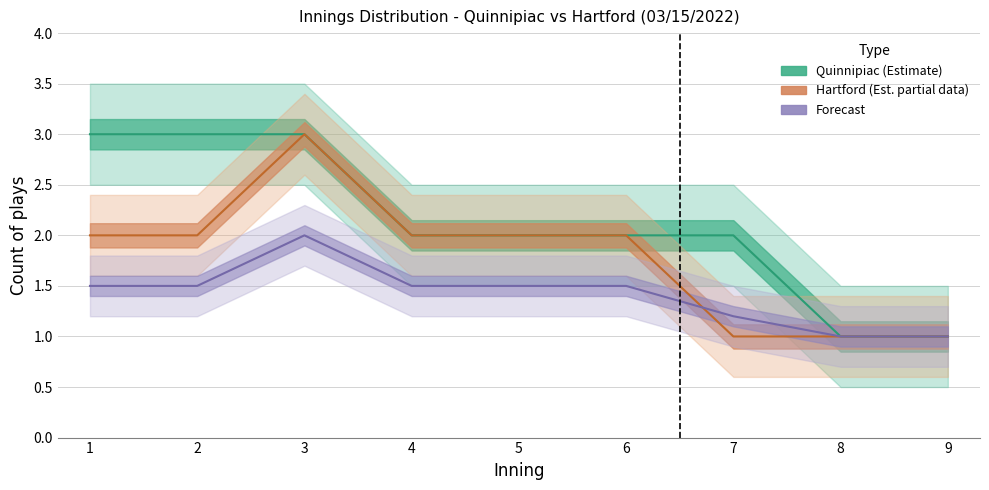

How many lines are shown in the chart?

3